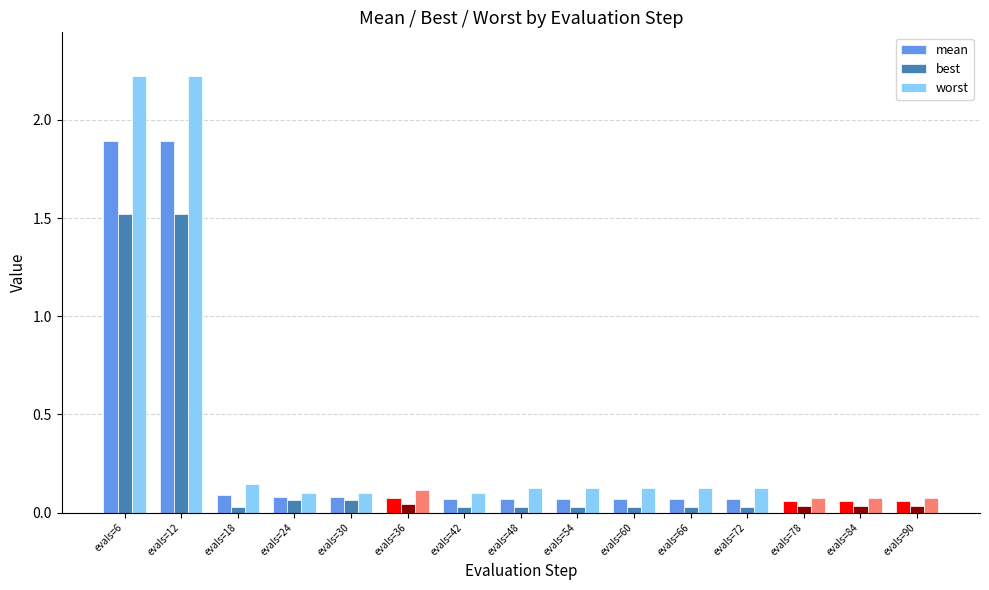

What are all the series names shown in the legend?

mean, best, worst